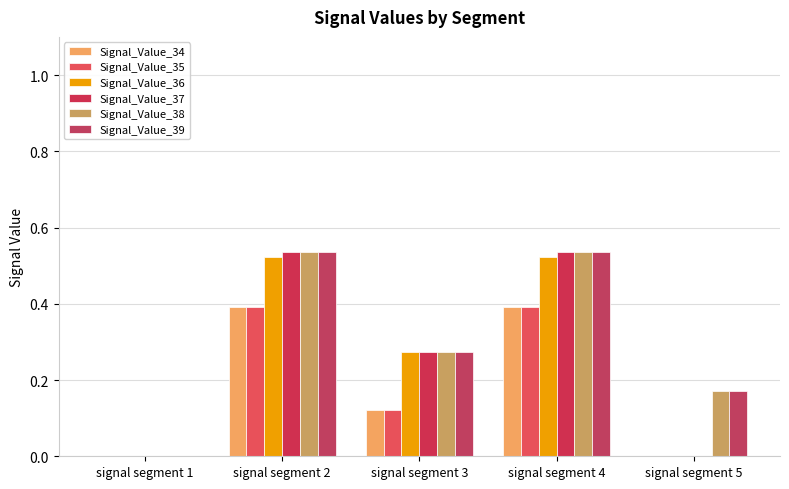

Rank the series by their maximum value, from highest to lowest.

Signal_Value_37, Signal_Value_38, Signal_Value_39, Signal_Value_36, Signal_Value_34, Signal_Value_35